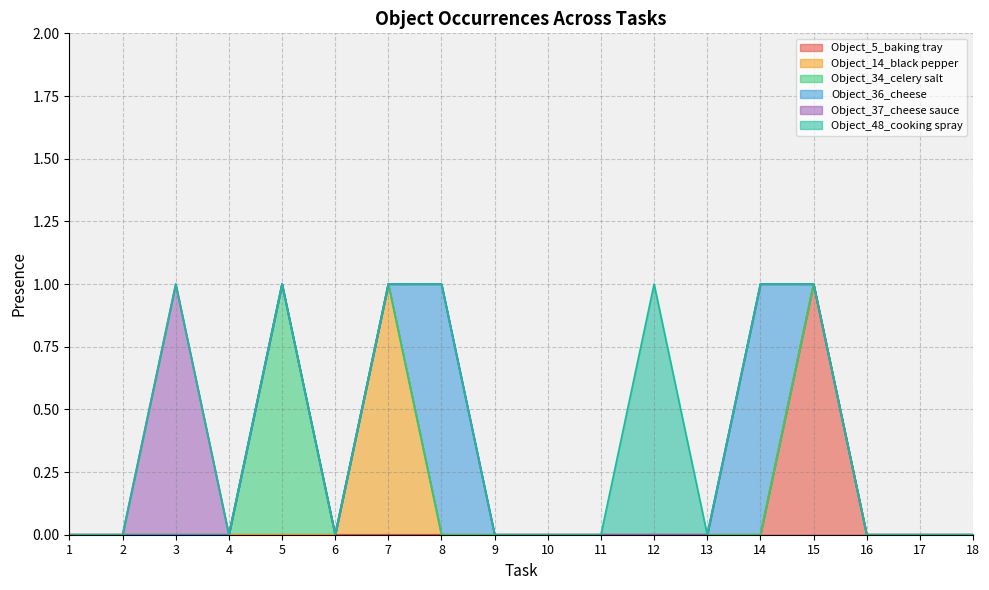

True or false: Object_14_black pepper has a value of 0 at 6.

True